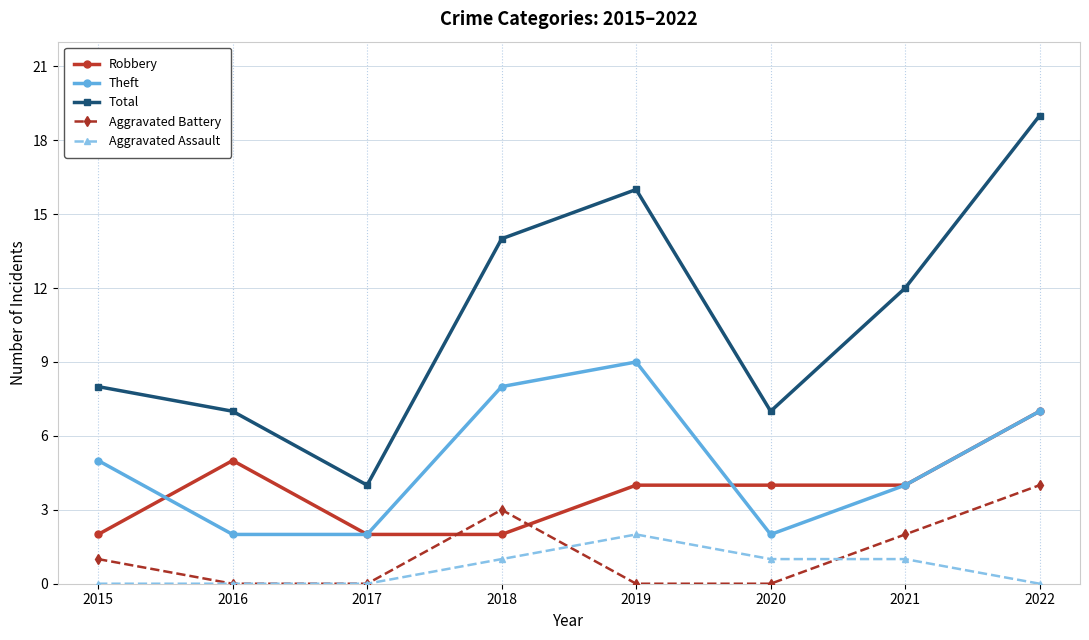

Rank the series by their maximum value, from highest to lowest.

Total, Theft, Robbery, Aggravated Battery, Aggravated Assault